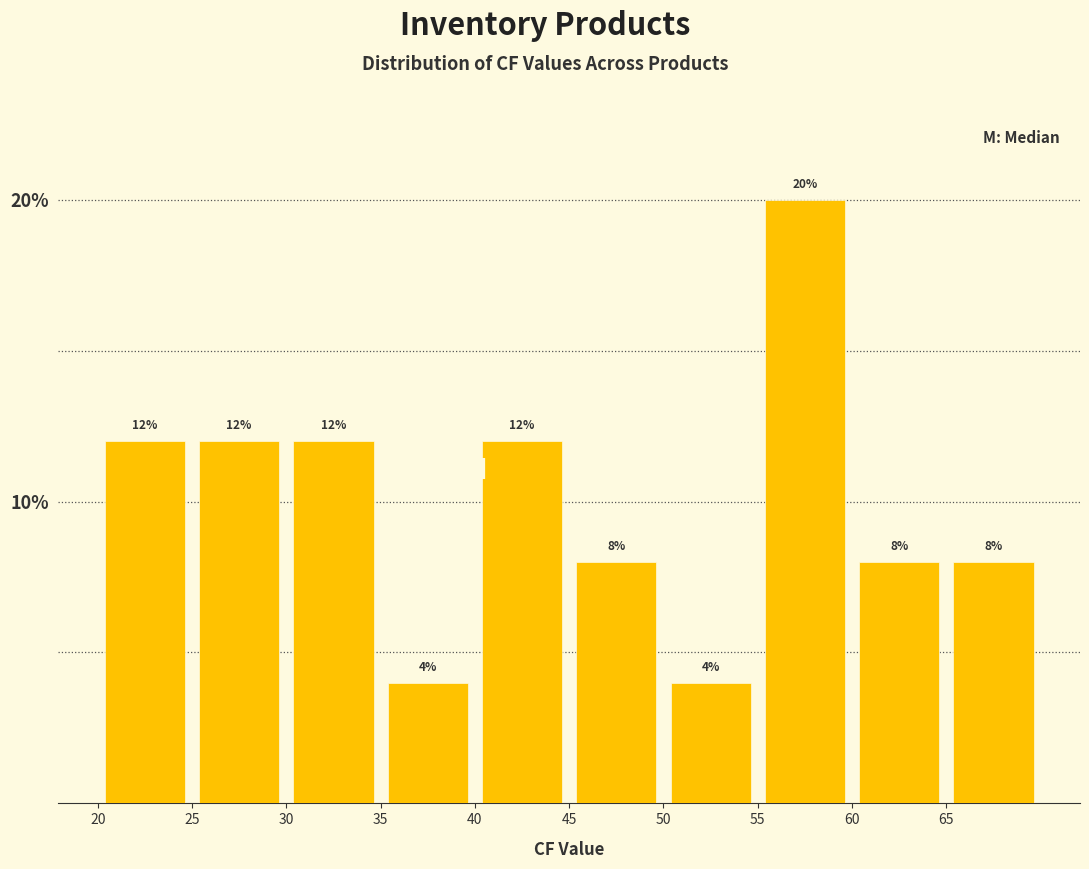

Over which range of the x-axis is the bar tallest?

55 to 60